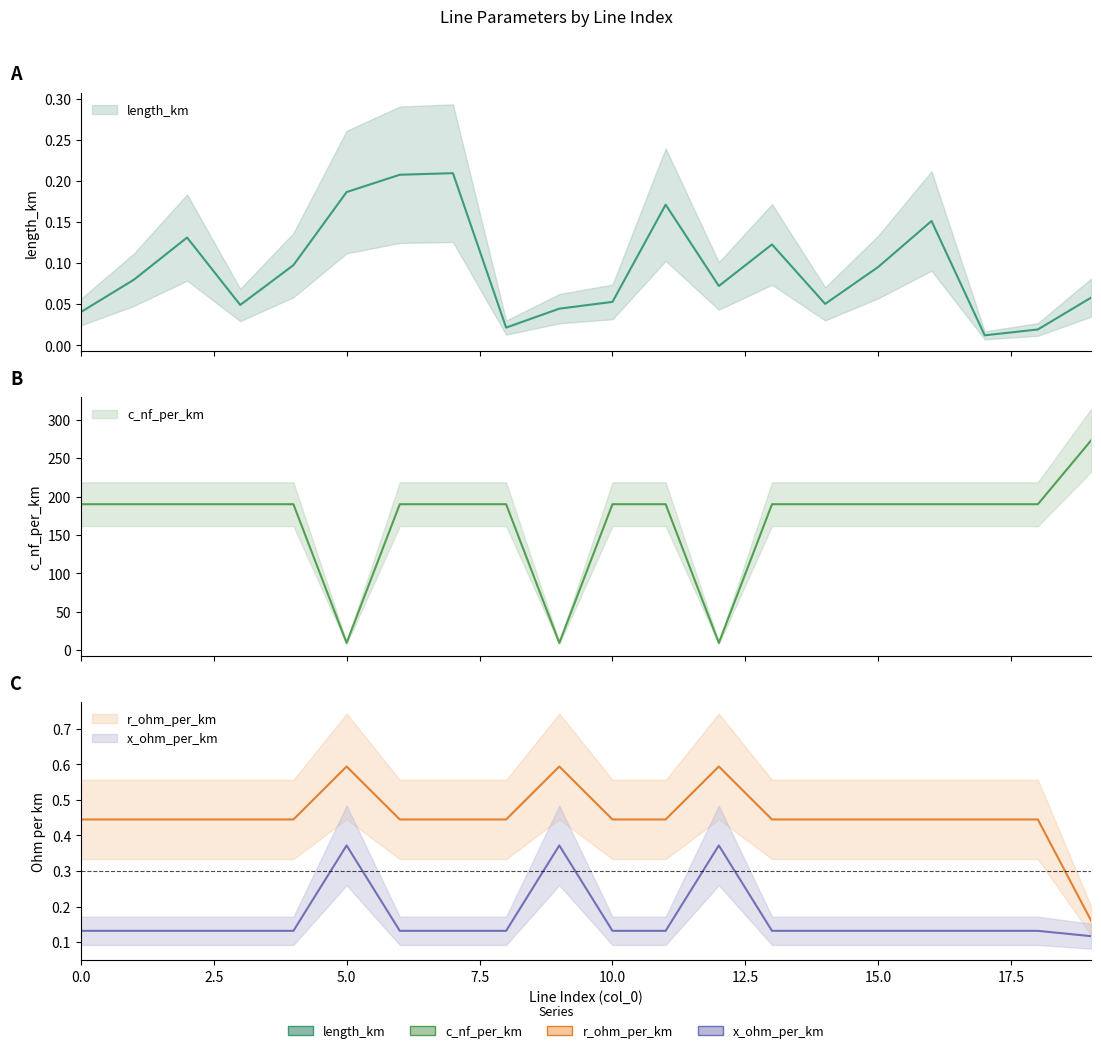

At which category does the chart reach its peak across all series?

19